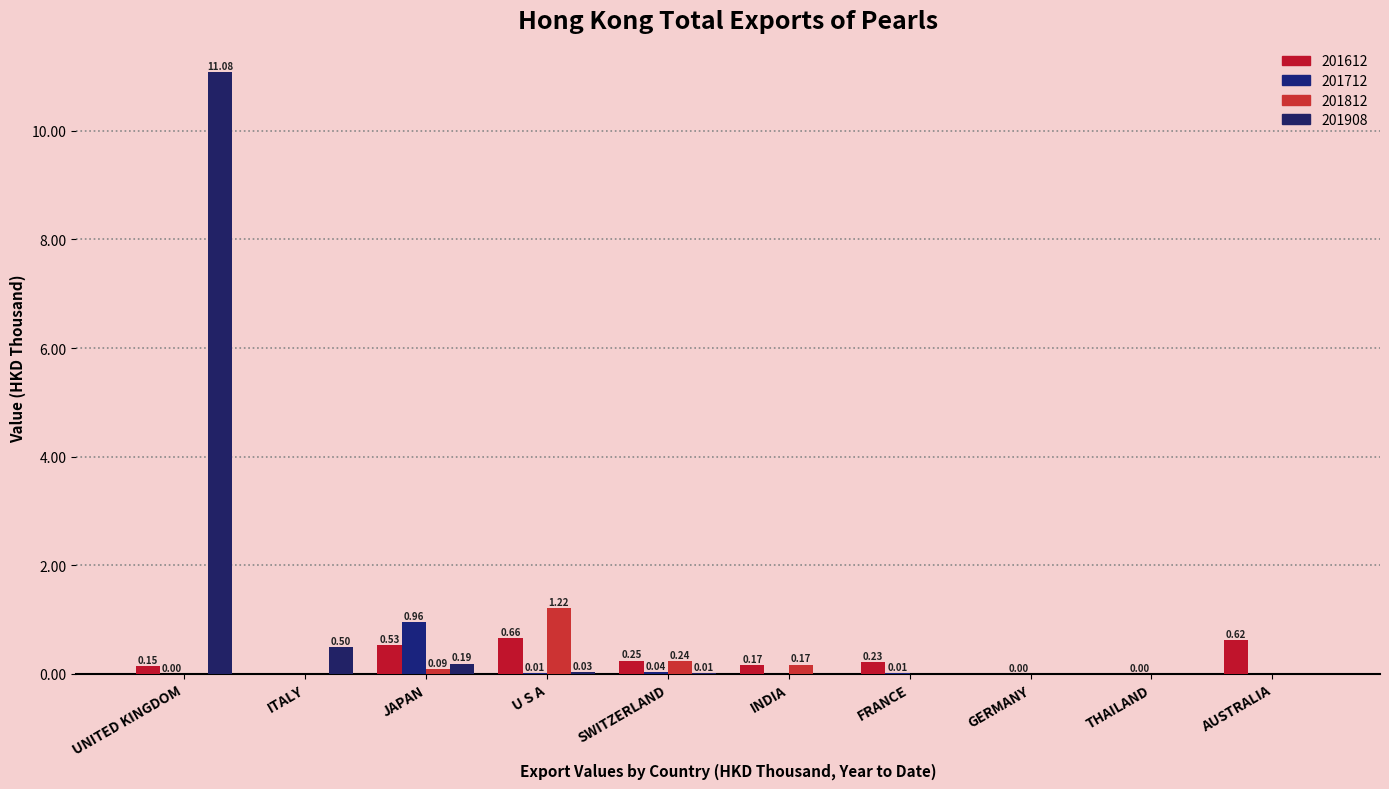

Count the number of categories in the chart.

10